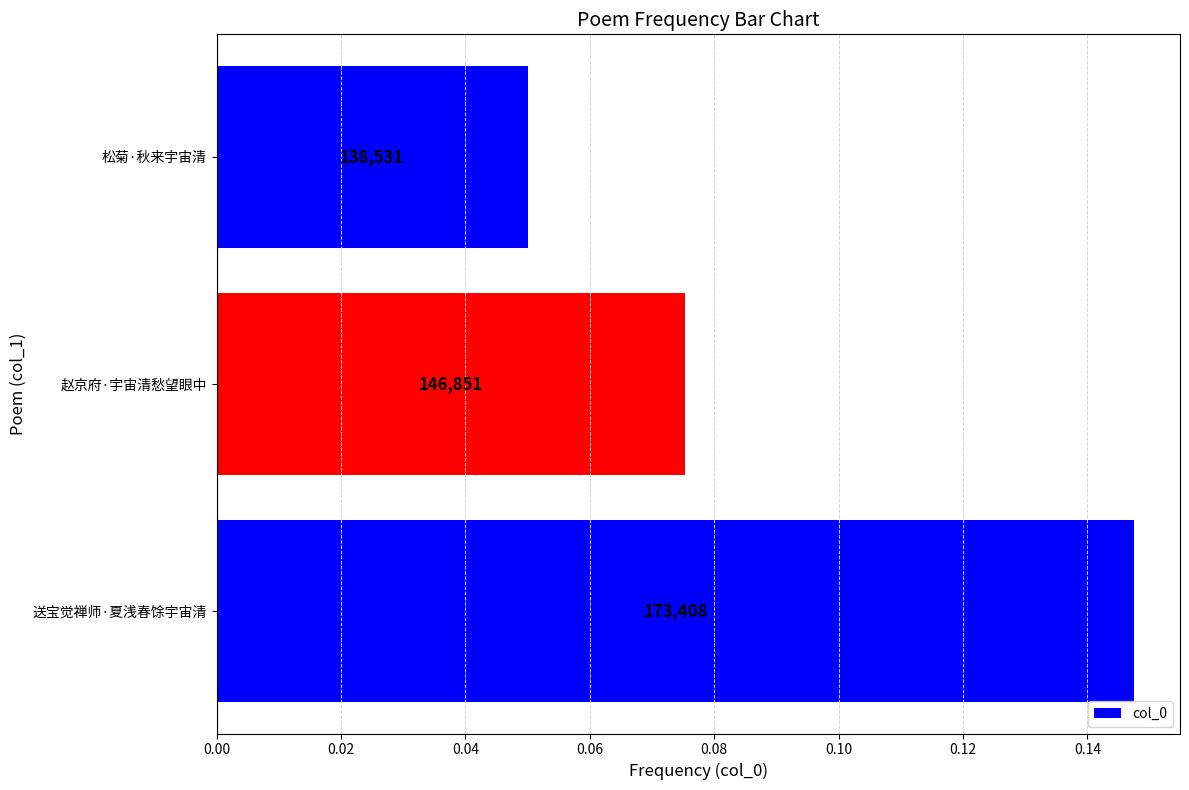

Are the bars horizontal?

Yes